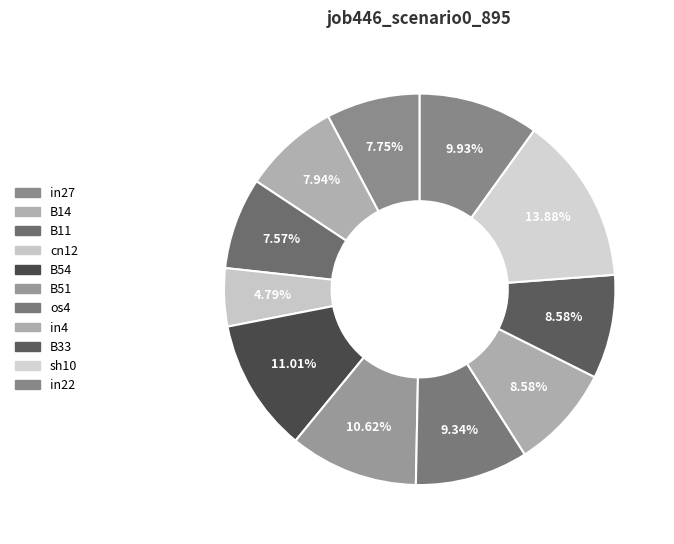

Is there a majority slice in this chart?

No